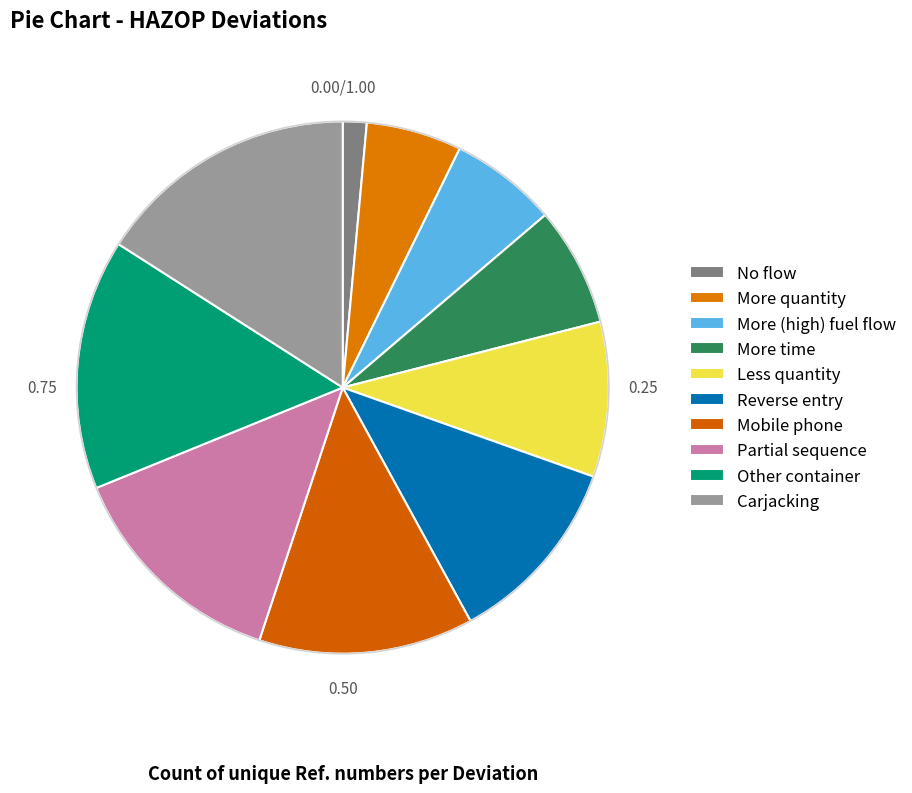

How many slices are in this pie chart?

10